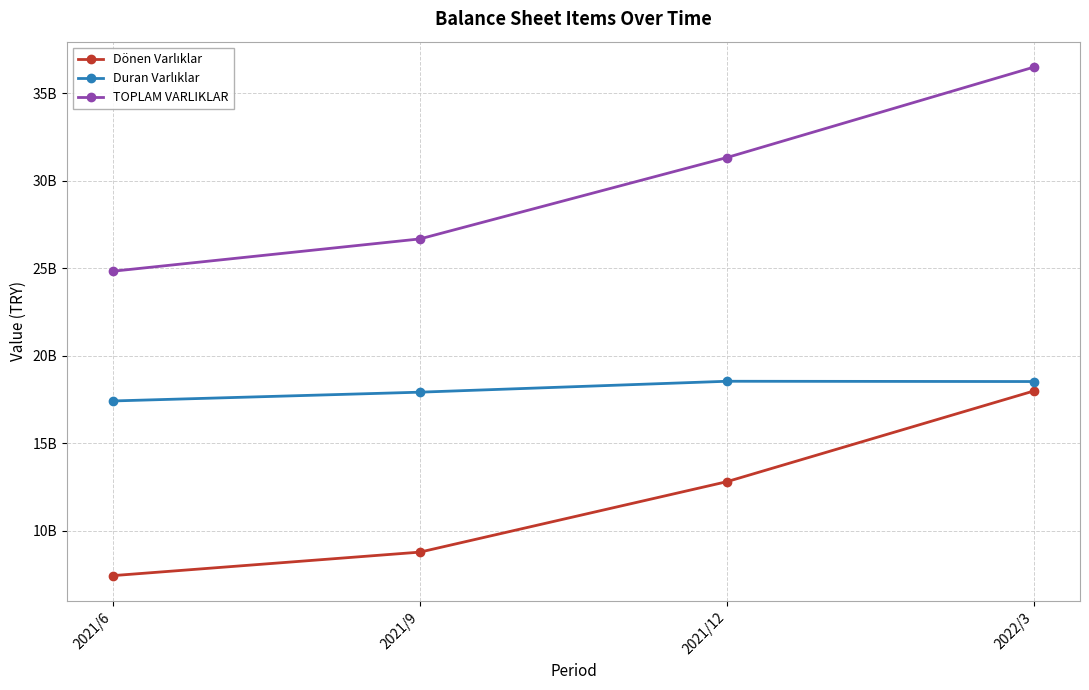

Does the chart have visible grid lines?

Yes